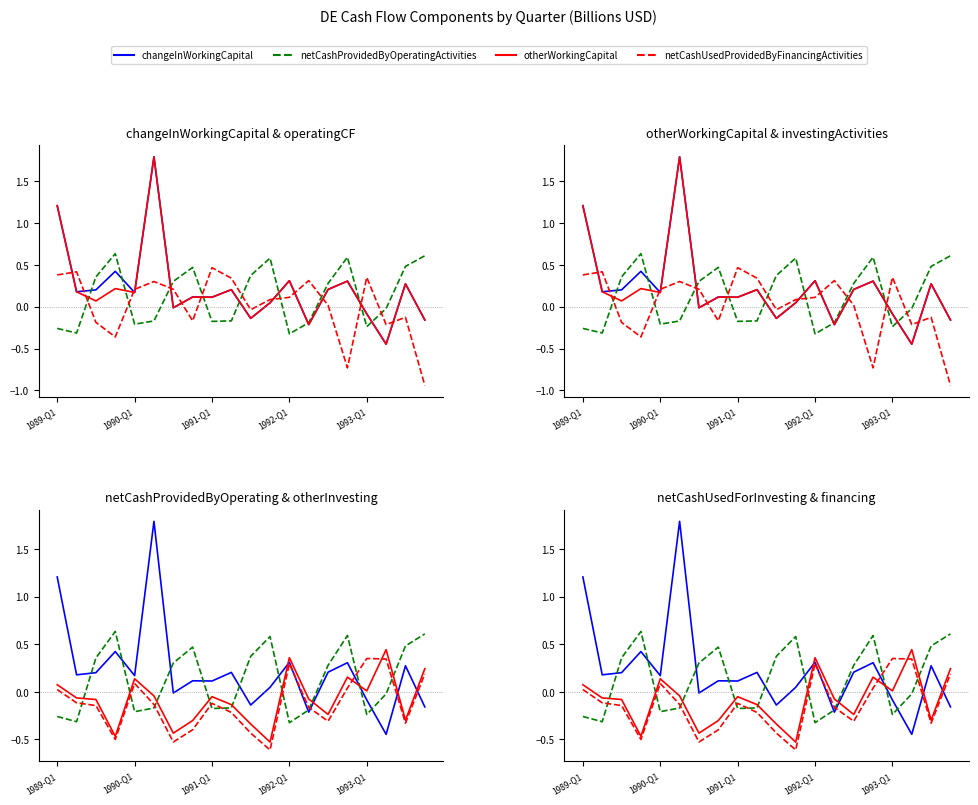

At which category does the chart reach its peak across all series?

5